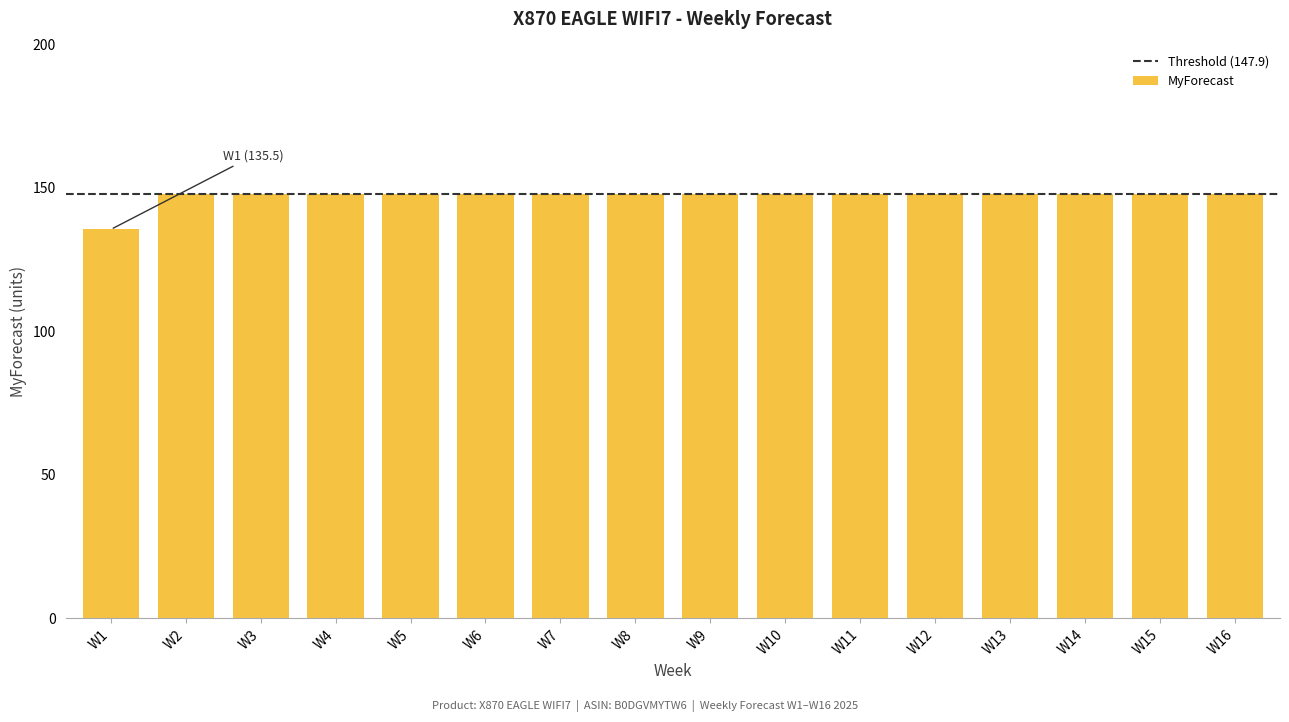

Reading right to left, what are all the values shown in this chart?

W16=147.9	W15=147.9	W14=147.9	W13=147.9	W12=147.9	W11=147.9	W10=147.9	W9=147.9	W8=147.9	W7=147.9	W6=147.9	W5=147.9	W4=147.9	W3=147.9	W2=147.9	W1=135.5